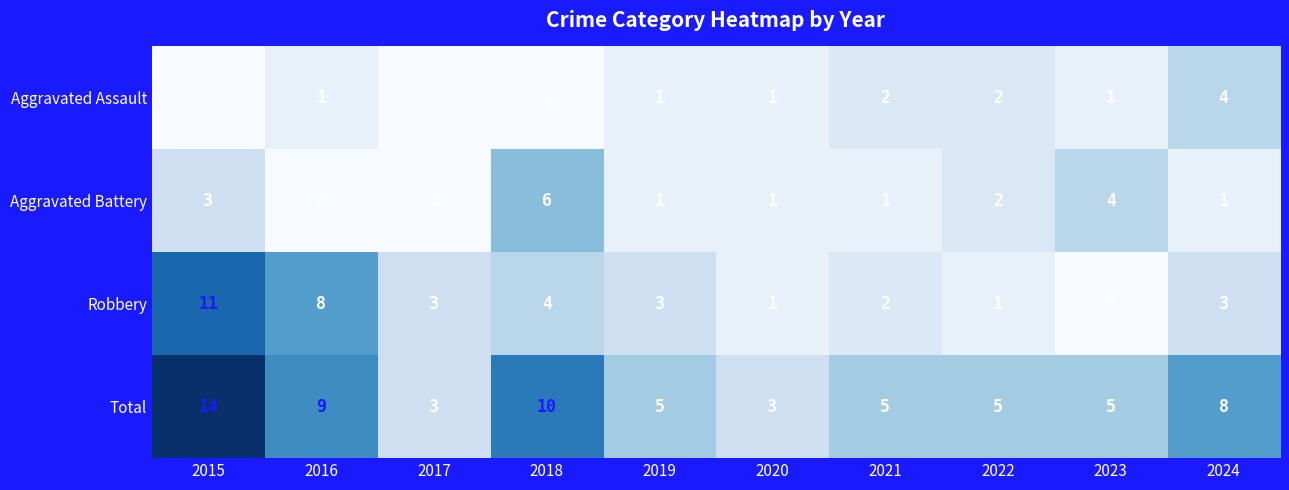

What is the difference between the maximum and minimum values in the Total series?

11